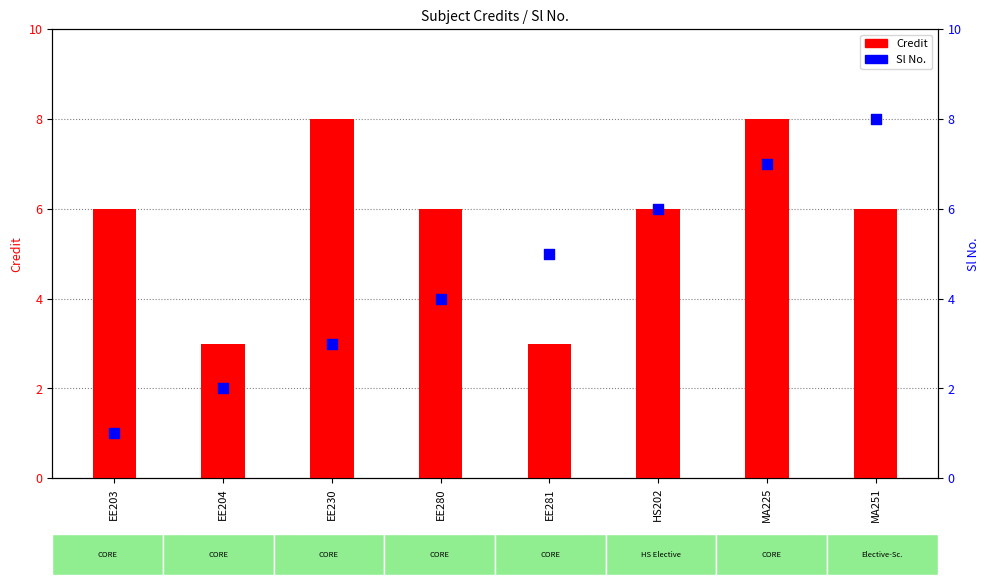

Which series reaches the maximum Y coordinate?

Credit